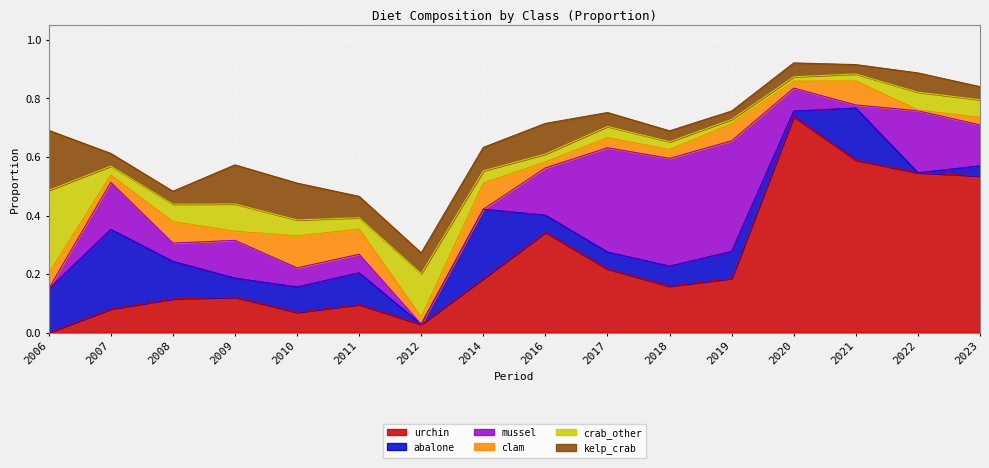

Which has a higher value, 2006 or 2018?

2018